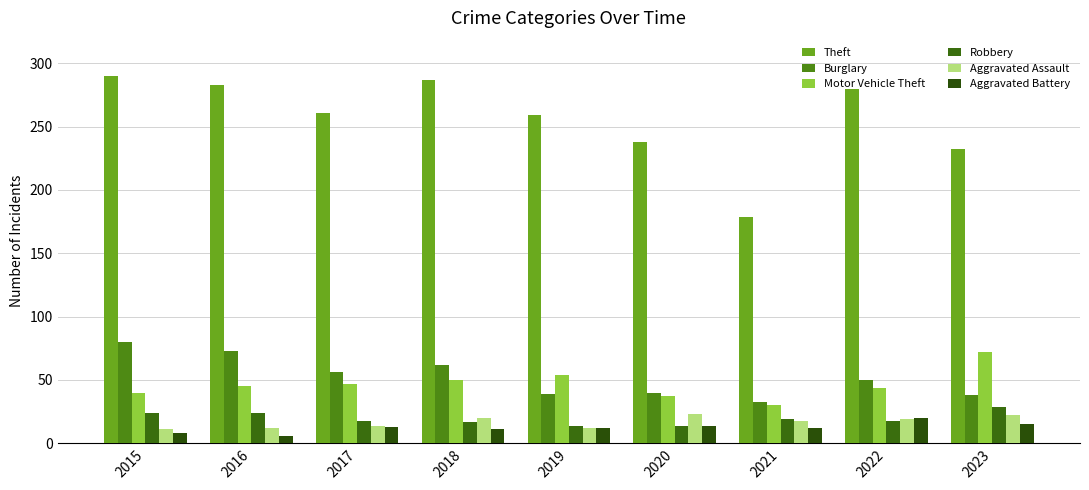

Reading left to right, list all the values displayed in this chart.

Theft: 2015=290	2016=283	2017=261	2018=287	2019=259	2020=238	2021=179	2022=280	2023=232
Burglary: 2015=80	2016=73	2017=56	2018=62	2019=39	2020=40	2021=33	2022=50	2023=38
Motor Vehicle Theft: 2015=40	2016=45	2017=47	2018=50	2019=54	2020=37	2021=30	2022=44	2023=72
Robbery: 2015=24	2016=24	2017=18	2018=17	2019=14	2020=14	2021=19	2022=18	2023=29
Aggravated Assault: 2015=11	2016=12	2017=14	2018=20	2019=12	2020=23	2021=18	2022=19	2023=22
Aggravated Battery: 2015=8	2016=6	2017=13	2018=11	2019=12	2020=14	2021=12	2022=20	2023=15